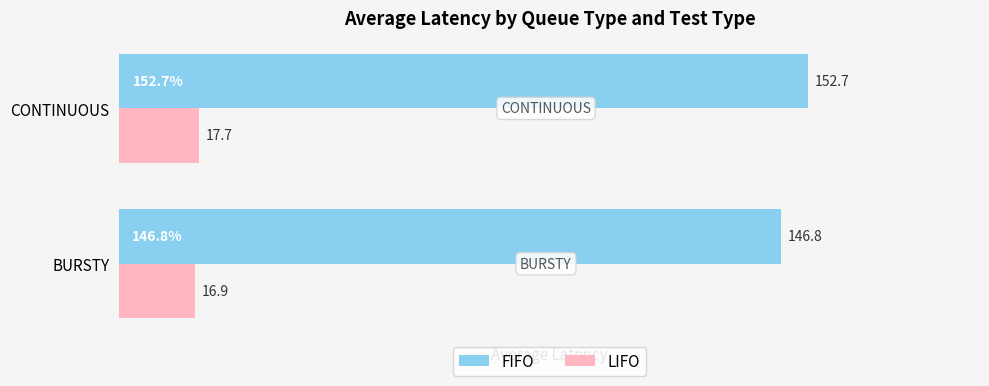

What is the minimum value for FIFO?

146.8